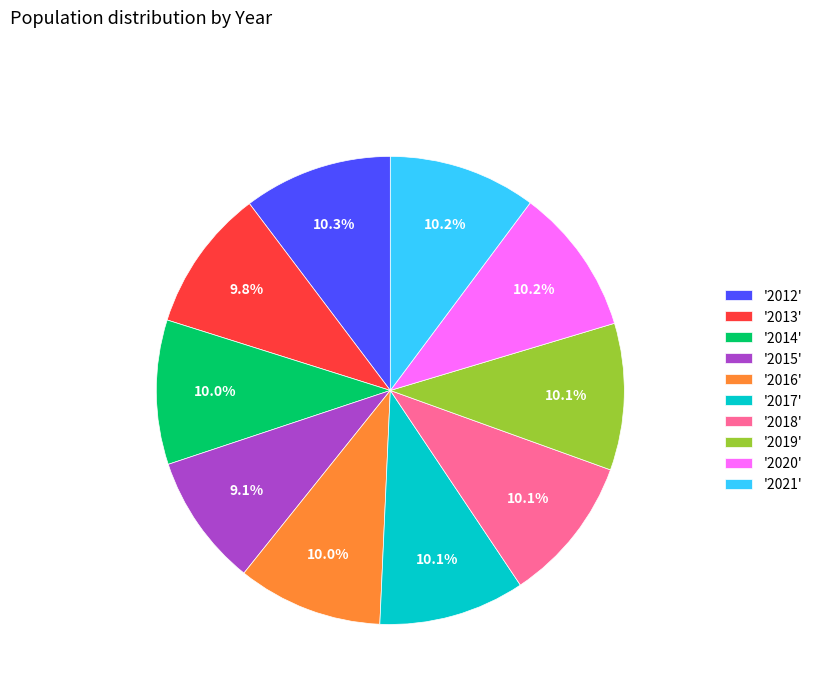

What is the ratio of the value at '2018' to the value at '2017'?

1.0